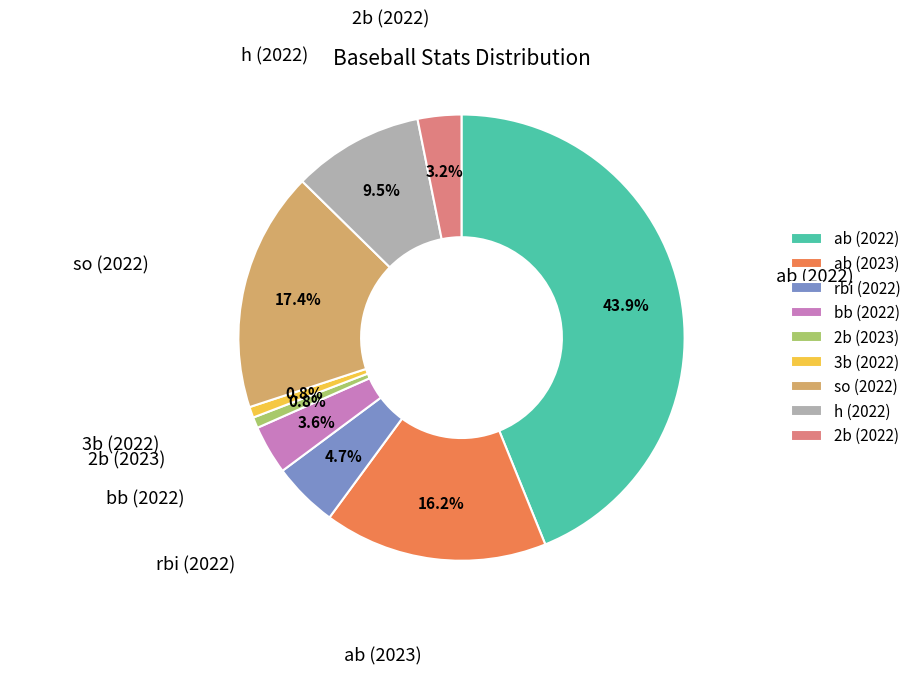

Which has a higher value, 2b (2023) or bb (2022)?

bb (2022)